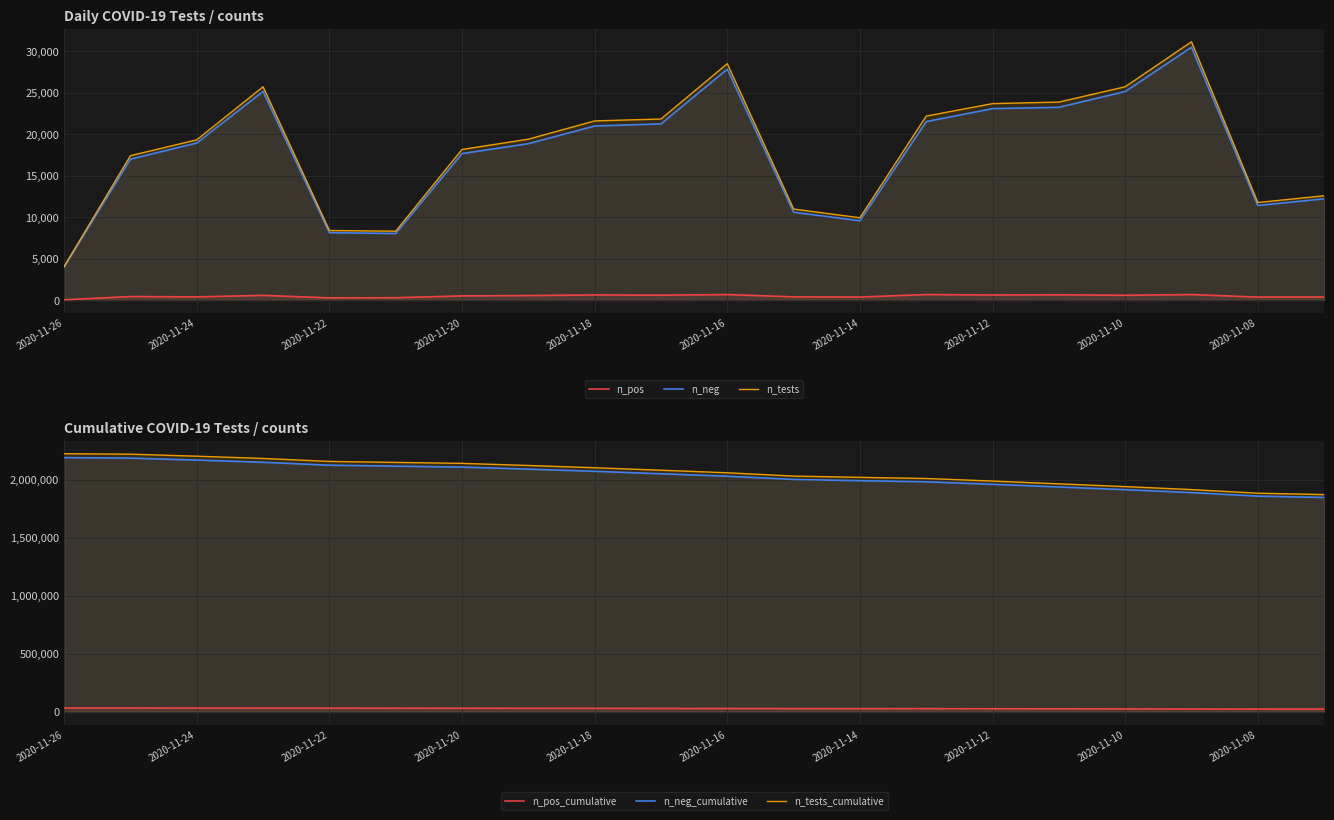

Which has a higher value, 2020-11-14 or 2020-11-18?

2020-11-18